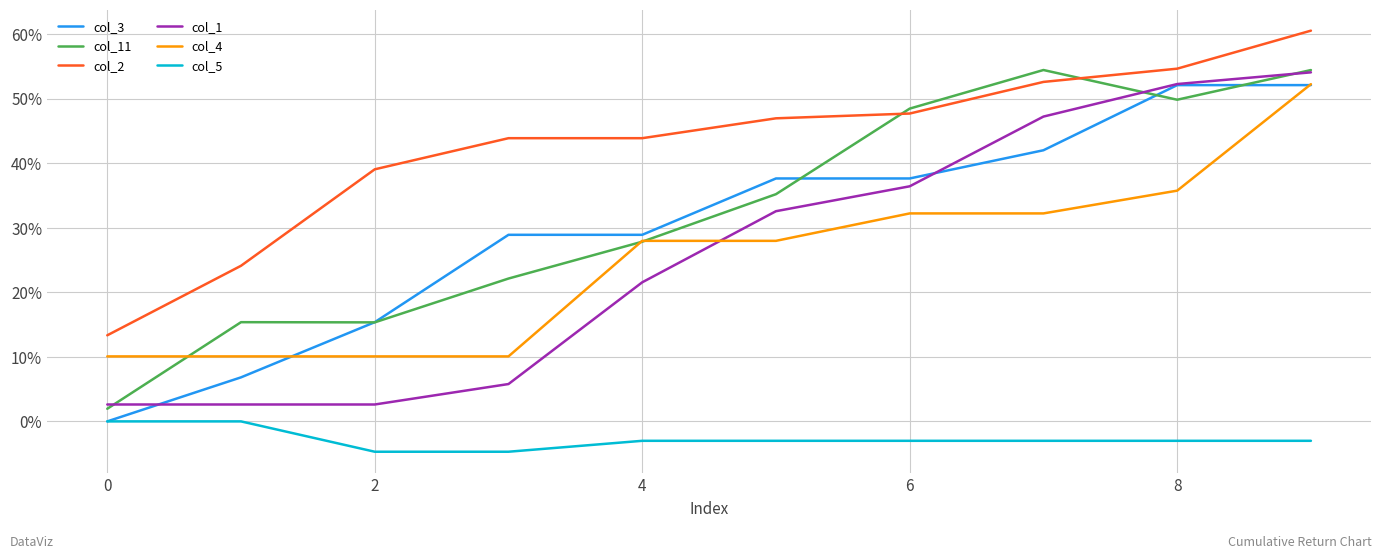

What is the sum of all col_3 values?

3.0